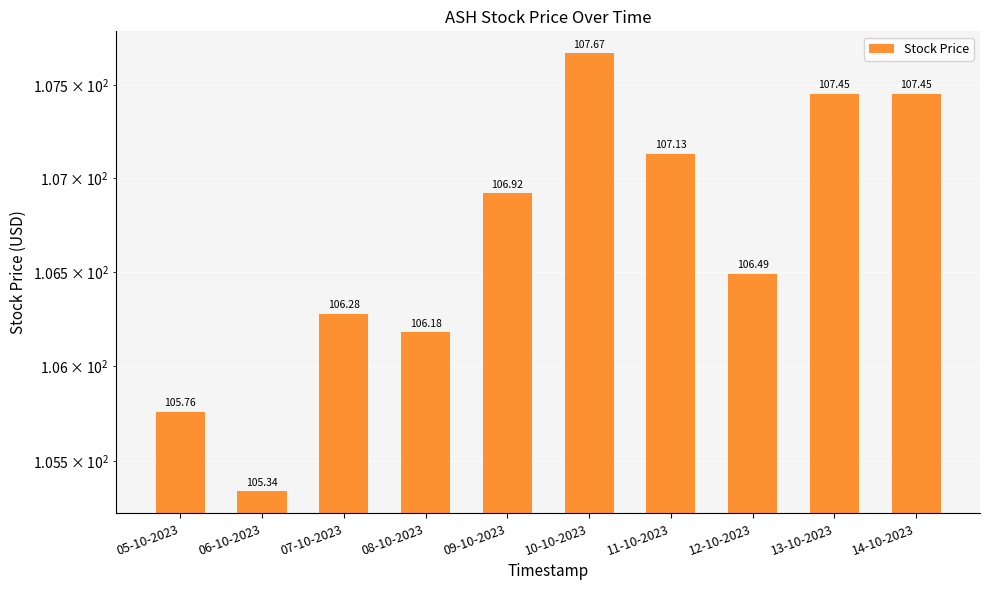

What is the sum of the values at 09-10-2023 and 10-10-2023?

214.6